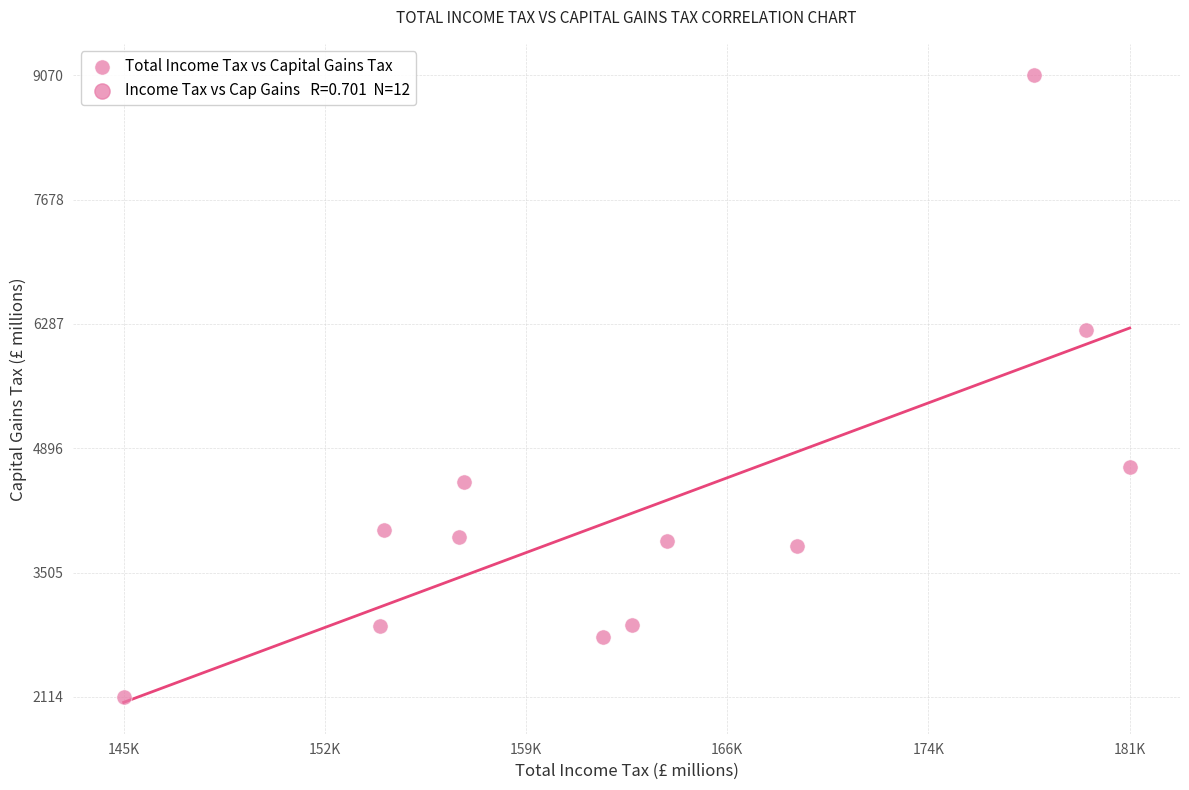

What Y value in the scatter plot is closest to 5591?

6217.8